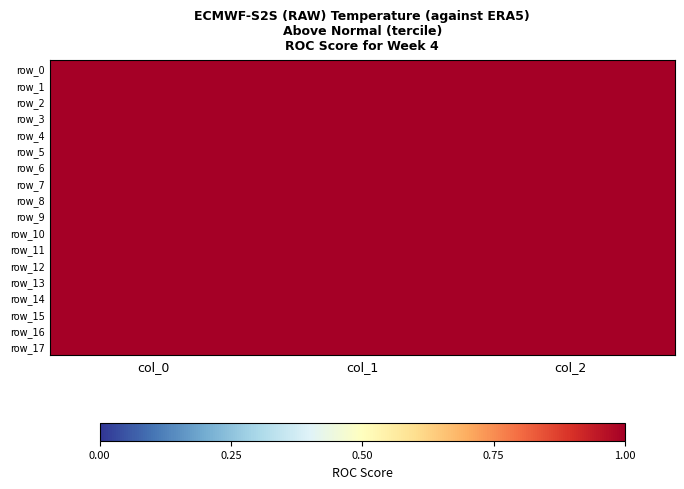

How many data points in row_15 are less than 401?

1